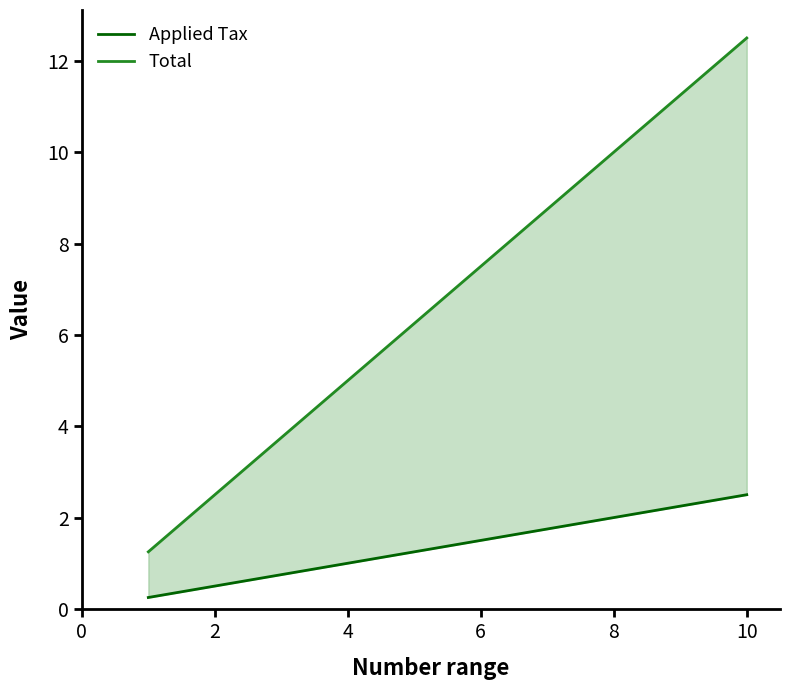

What is the value of the Applied Tax point at the 1st from the left?

0.2